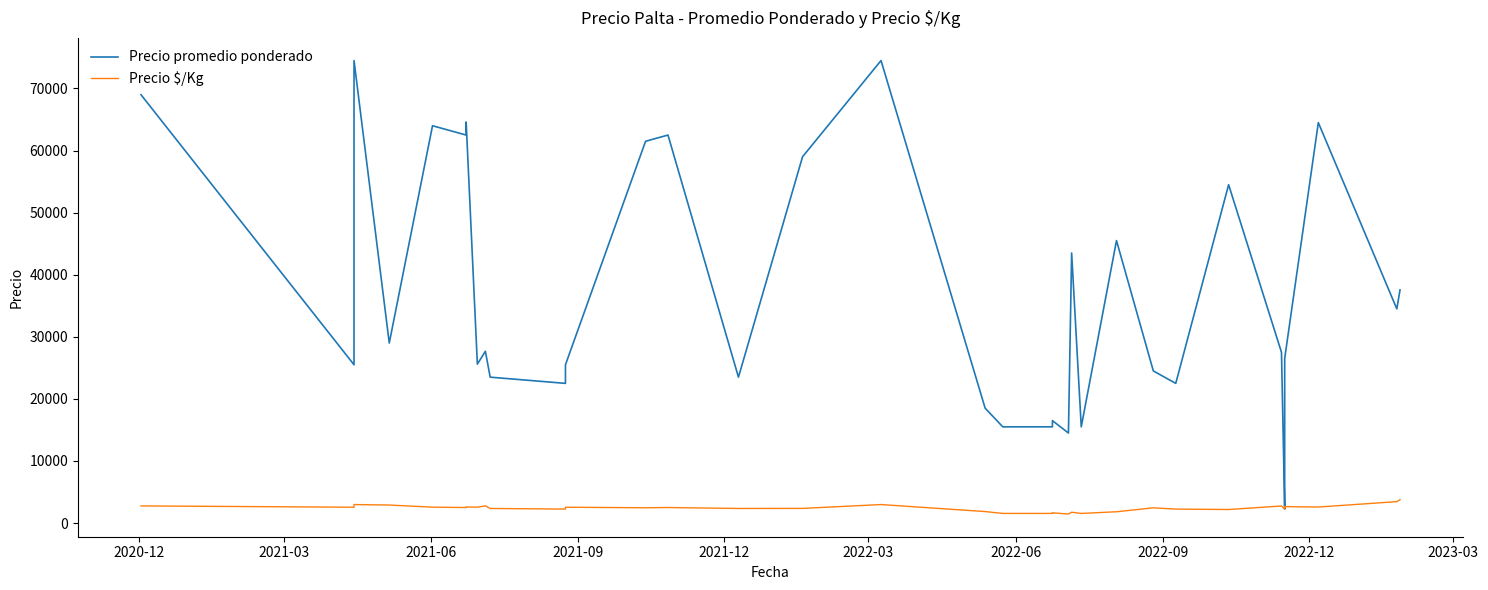

Which series has the widest spread of values?

Precio promedio ponderado